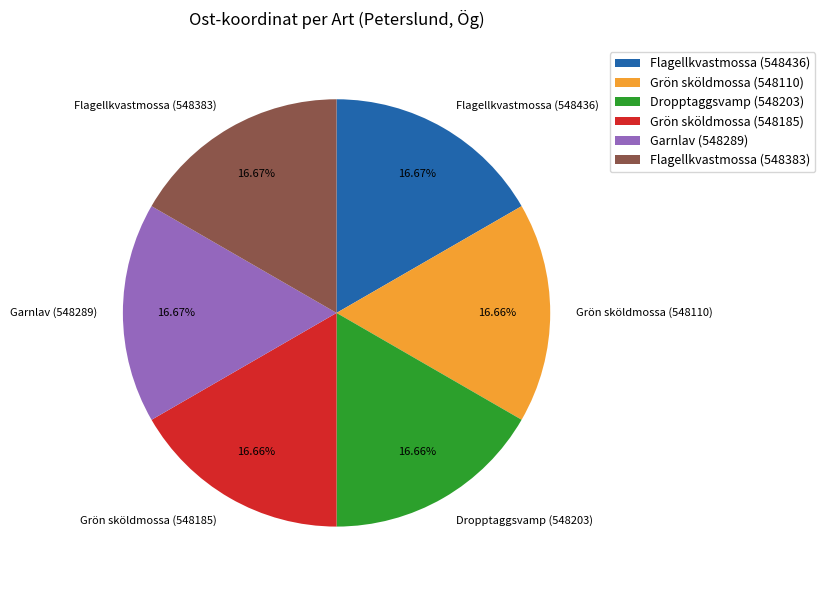

To the nearest percent, what is the combined percentage of Grön sköldmossa (548110) and Dropptaggsvamp (548203)?

33%